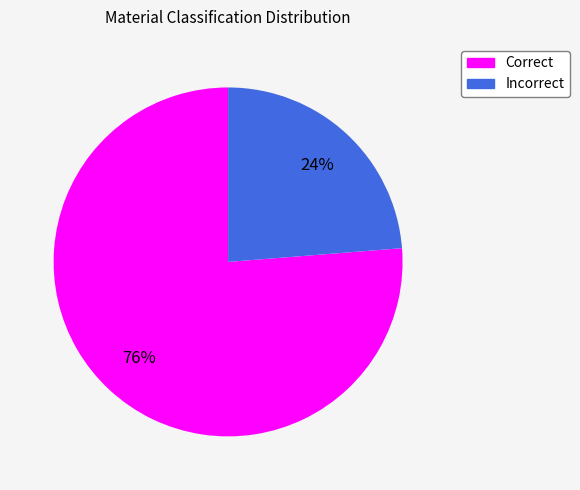

Does any single category account for the majority?

Yes